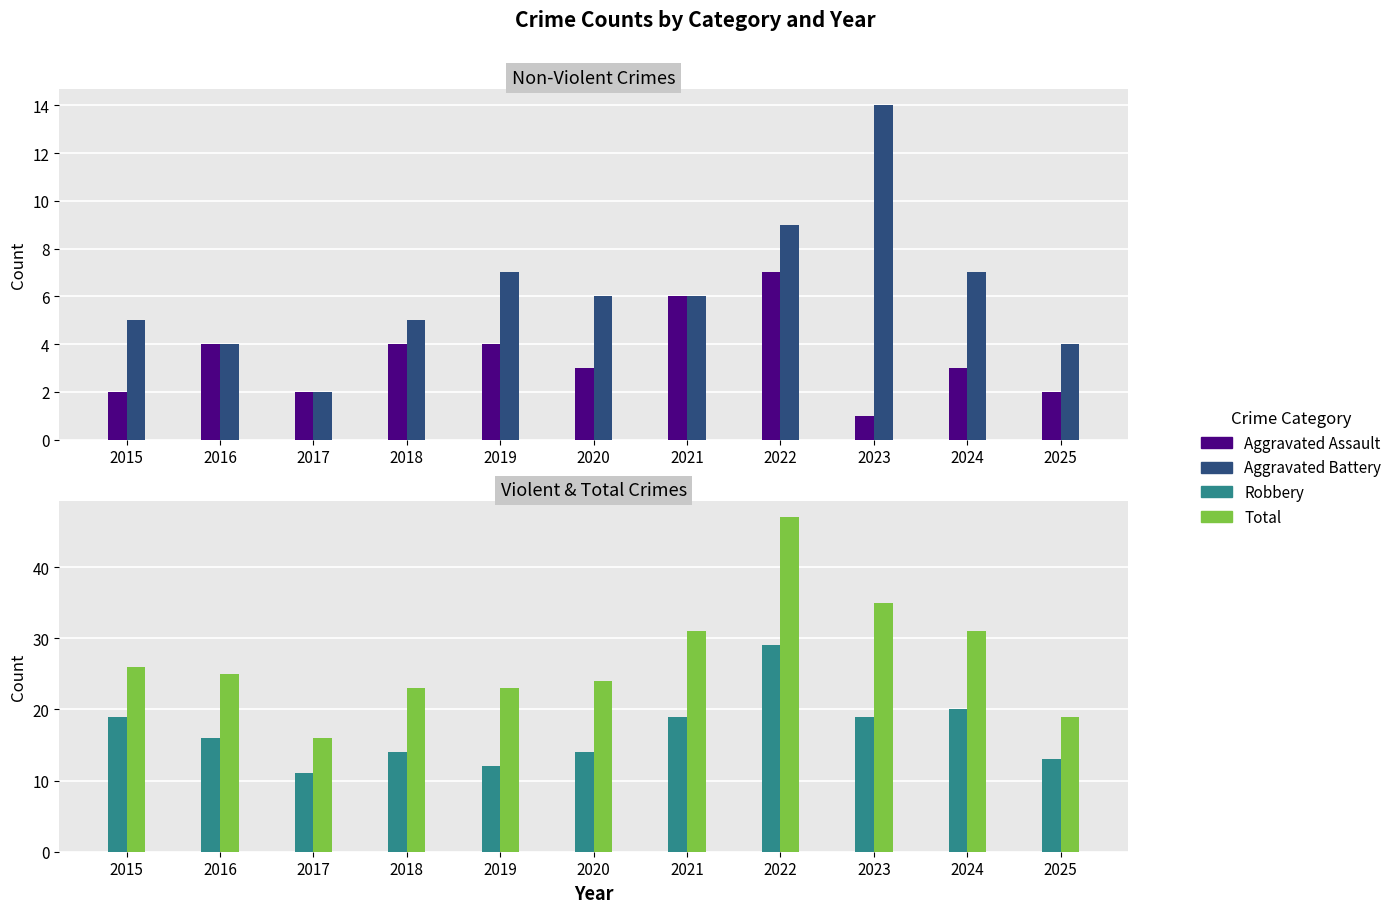

What is the difference between the maximum and minimum values in the Total series?

31